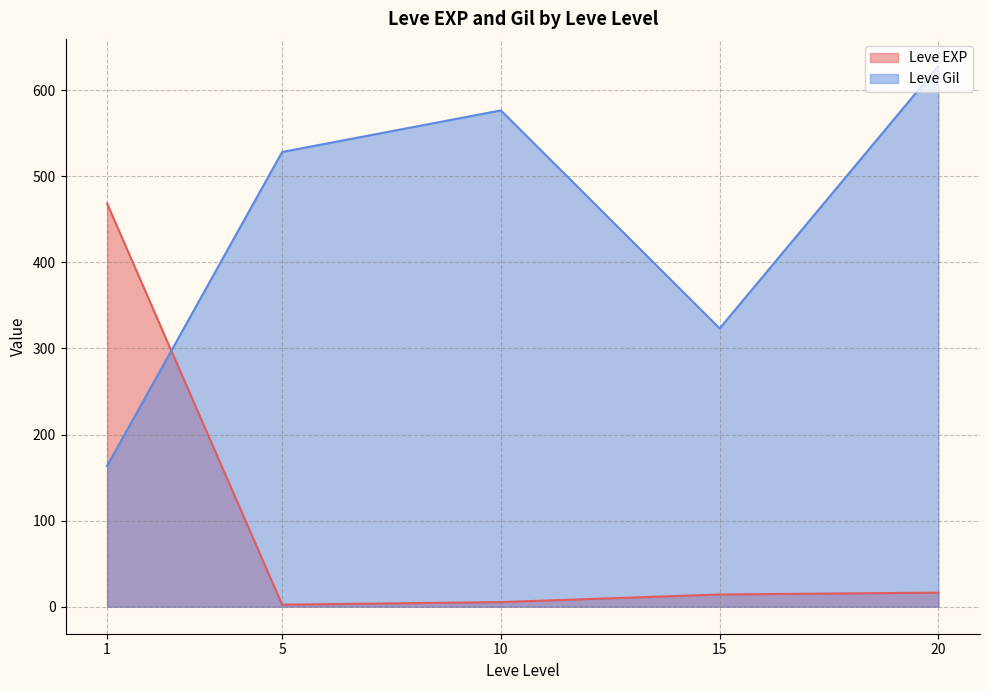

Is the value of Leve EXP at 20 greater than the value of Leve Gil at 20?

No